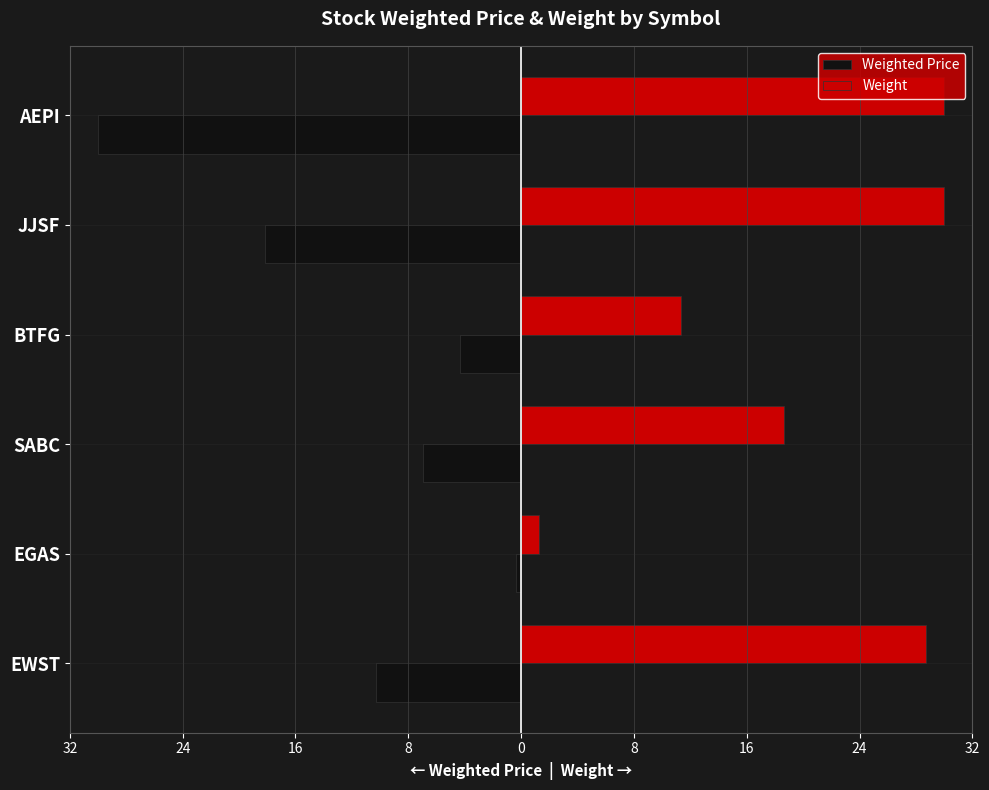

What are all the series names shown in the legend?

Weighted Price, Weight